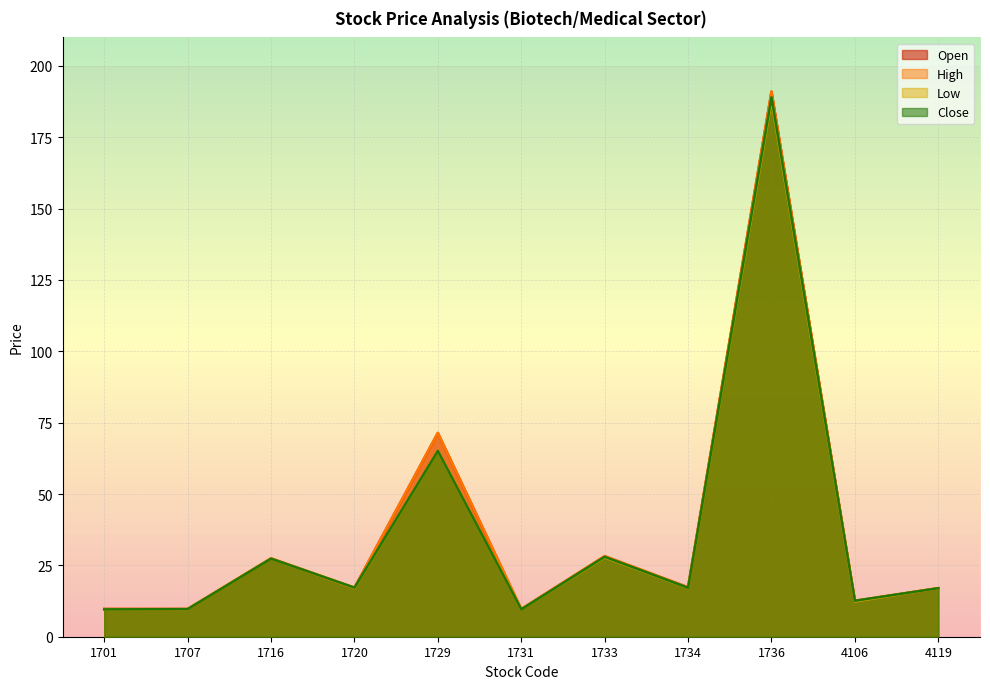

Is it true that Open equals 304.1 at 1736?

False